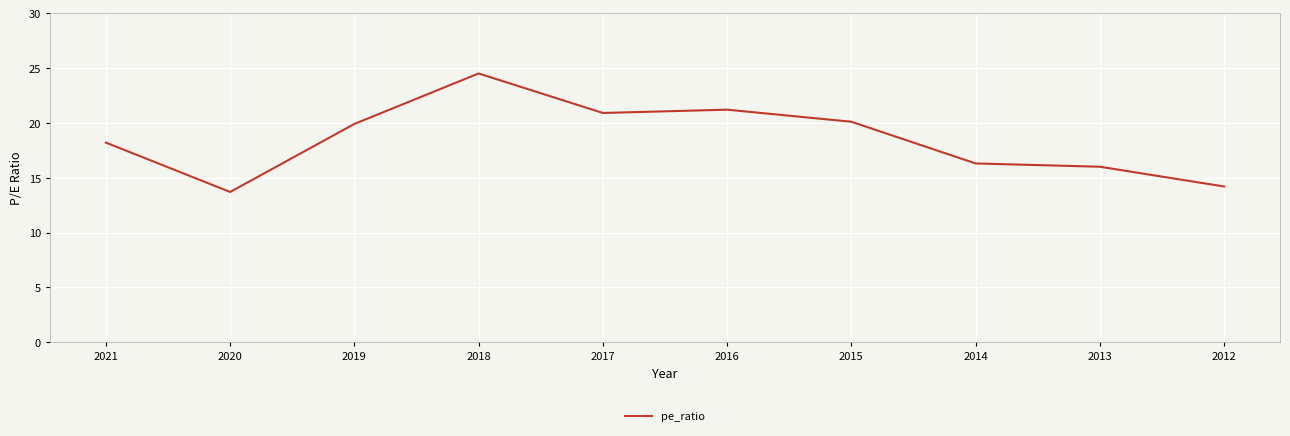

What is the difference between the maximum and minimum values?

10.8